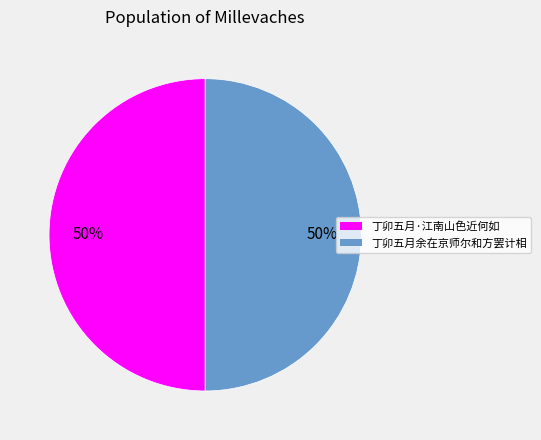

To the nearest percent, what is the average slice percentage?

50%